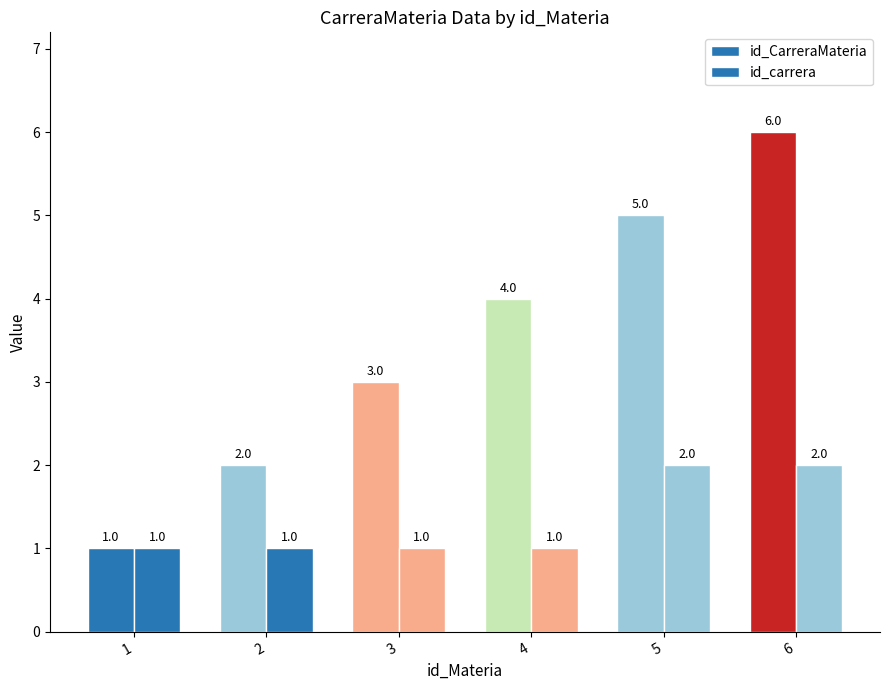

Are the bars horizontal?

No